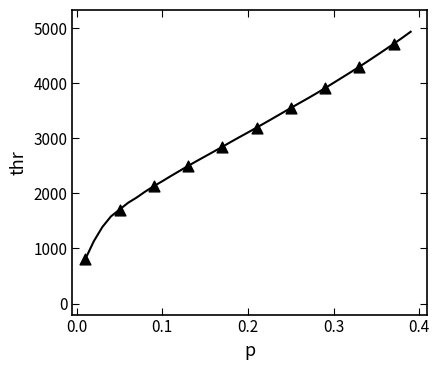

What Y value in the scatter plot is closest to 2758?

2844.7